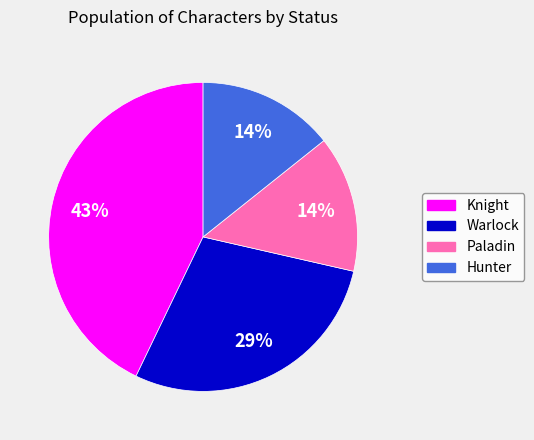

What is the largest slice in the pie chart?

Knight